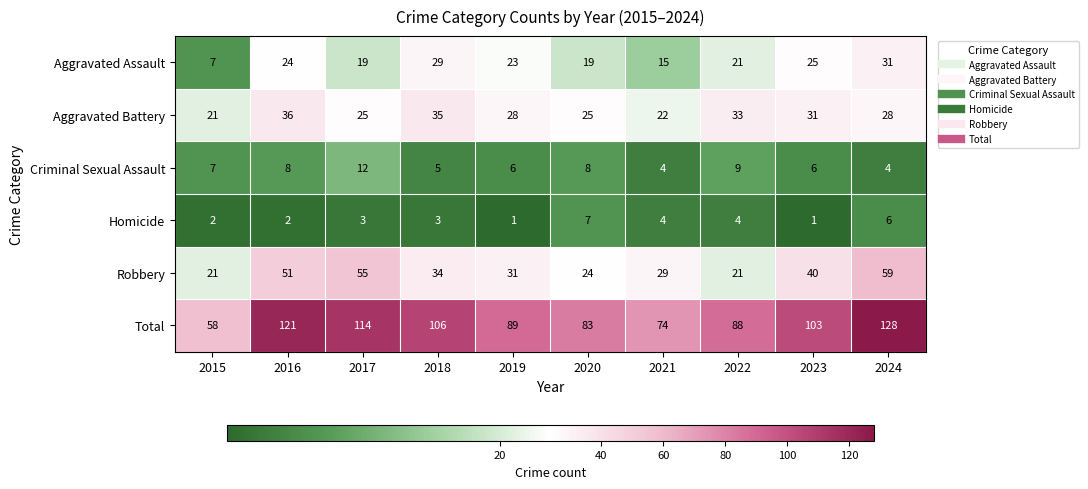

Count the number of categories in the chart.

10